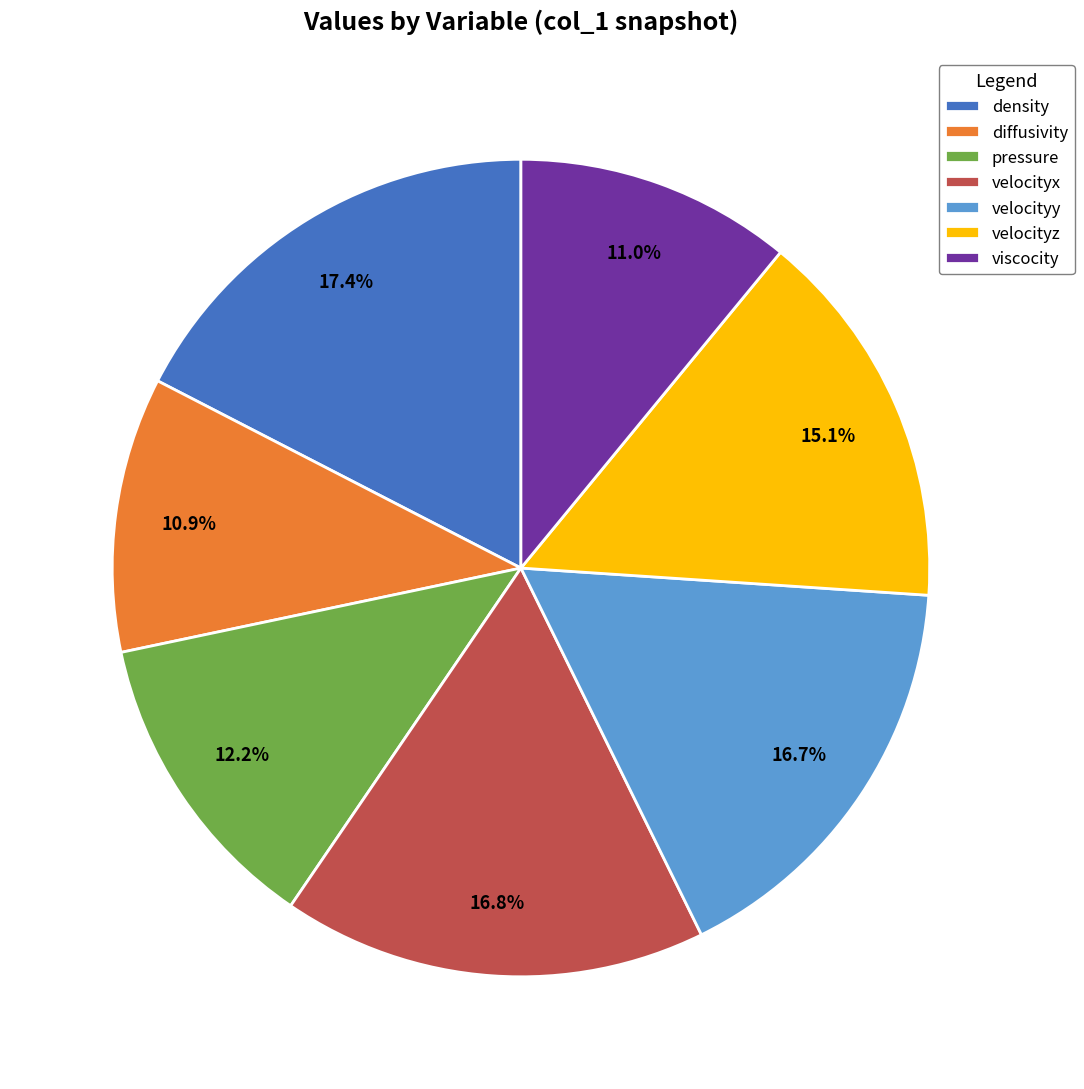

Count the number of slices in the pie.

7